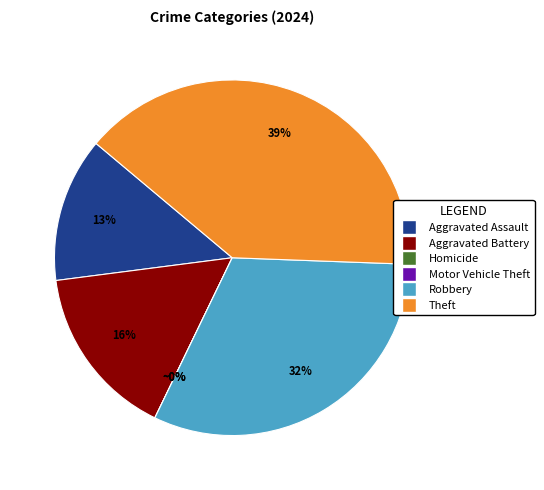

To the nearest percent, what is the difference between the Motor Vehicle Theft and Theft slice percentages?

39%